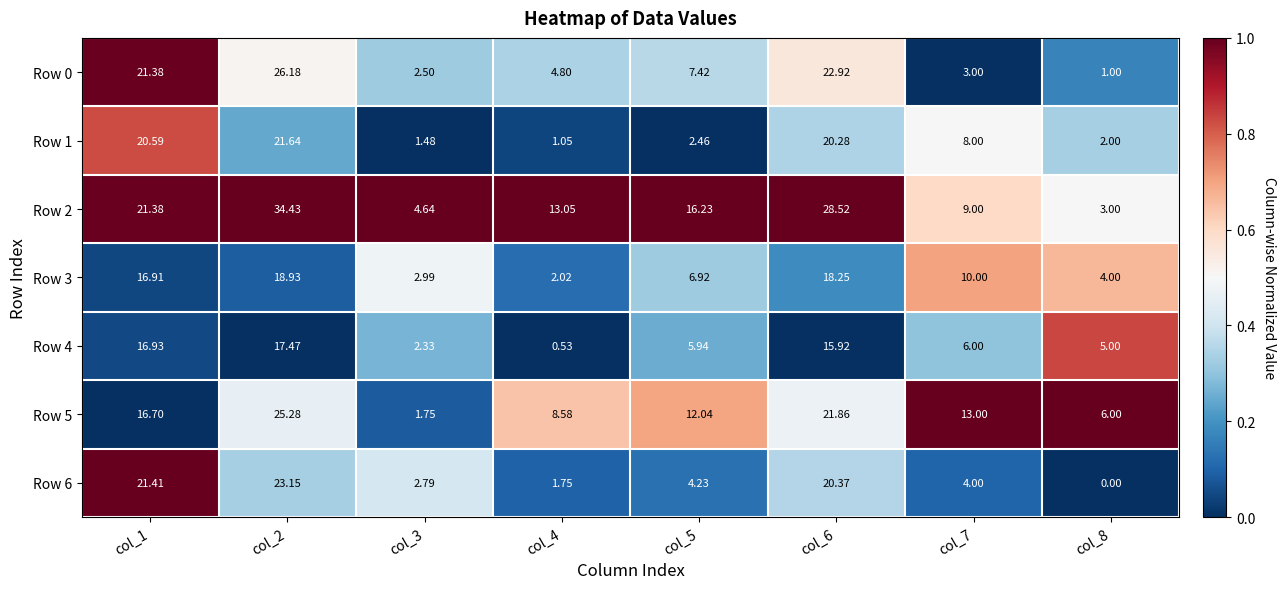

Count the number of data series in this chart.

7